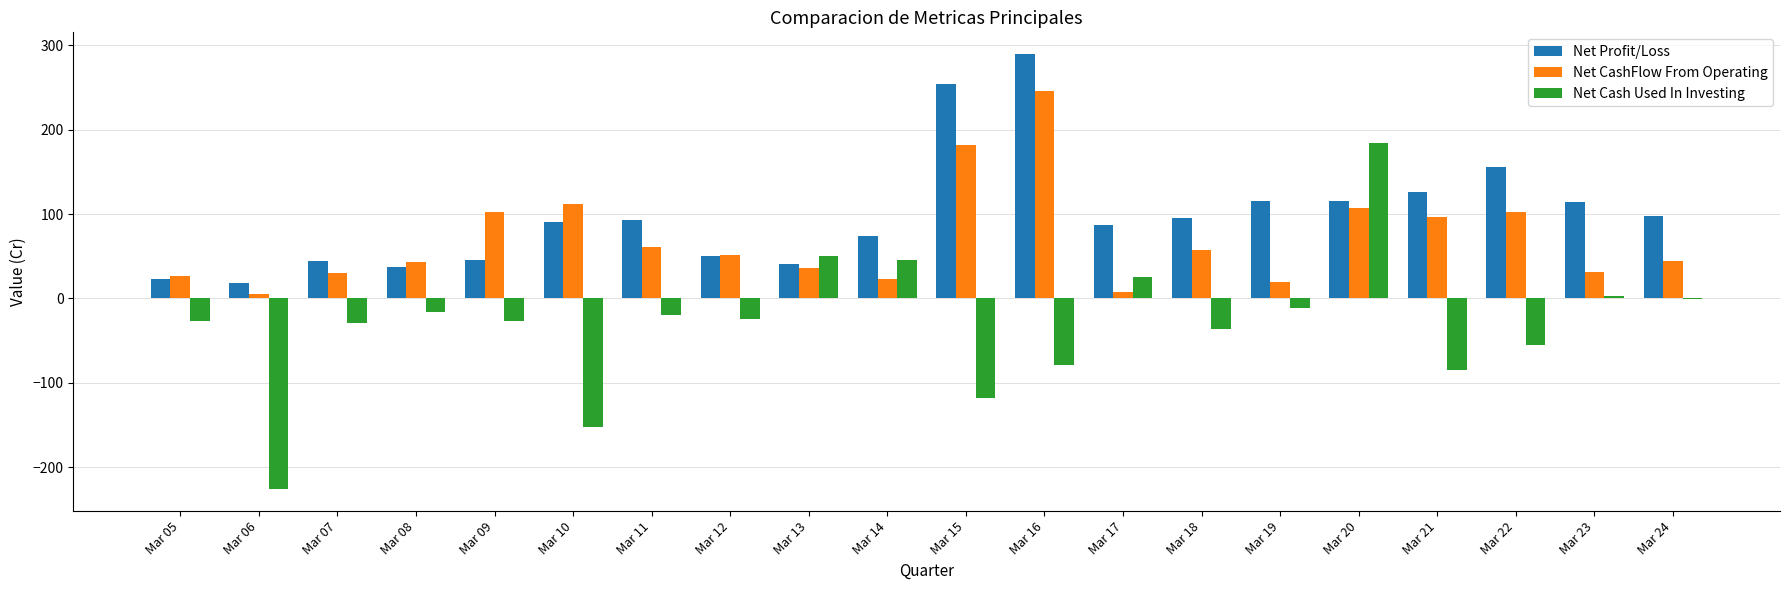

What is the greatest value displayed?

289.5